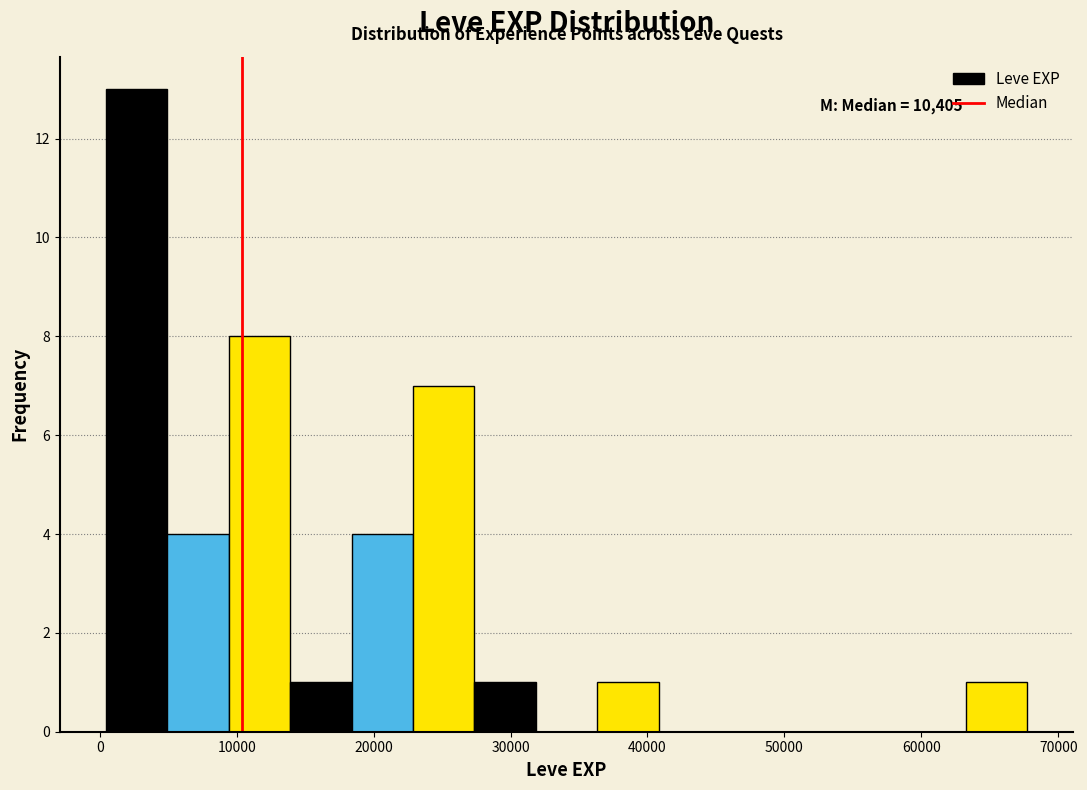

Which range on the x-axis has the tallest bar?

0 to 5000